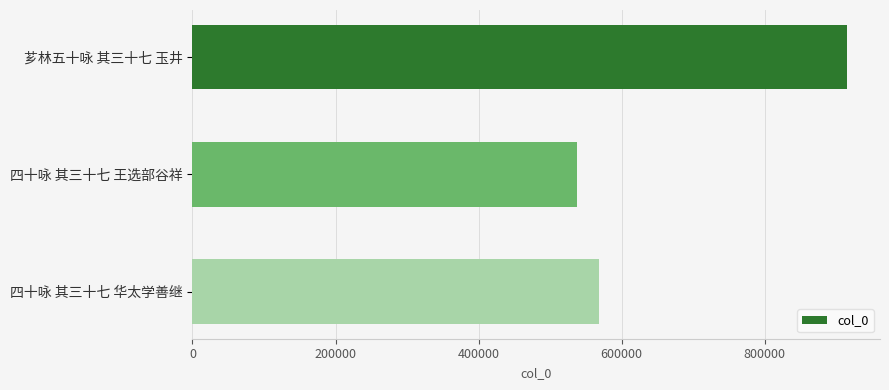

Reading top to bottom, list all the values displayed in this chart.

芗林五十咏 其三十七 玉井=915252	四十咏 其三十七 王选部谷祥=536792	四十咏 其三十七 华太学善继=568751